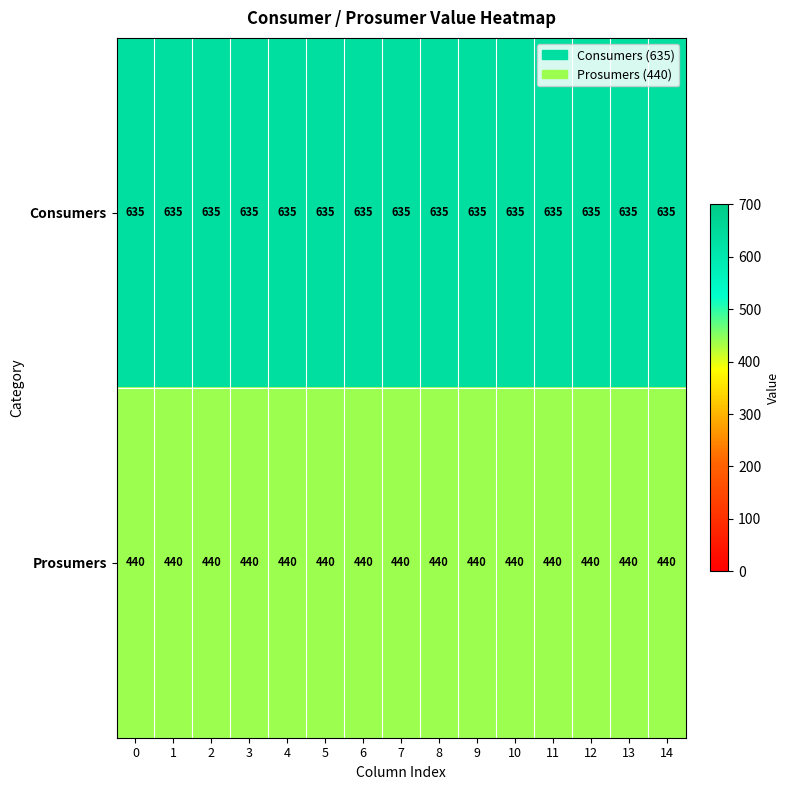

List the series in order of their overall mean, lowest first.

Prosumers, Consumers